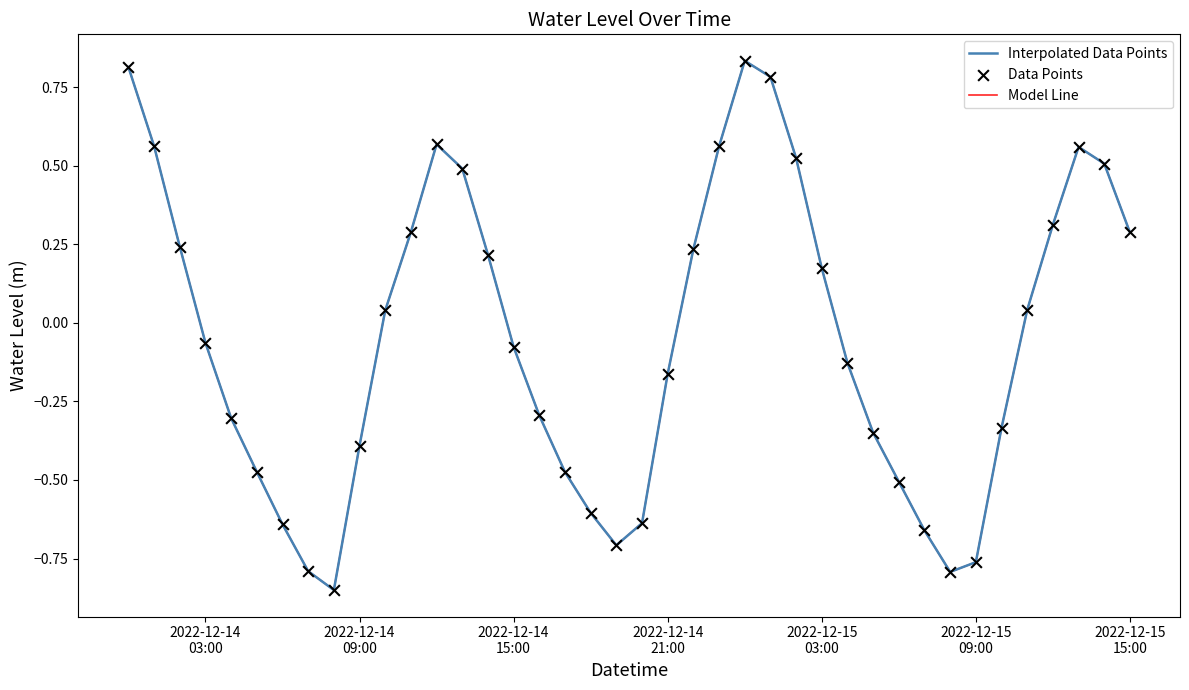

Is this an area chart (filled region under the line)?

No